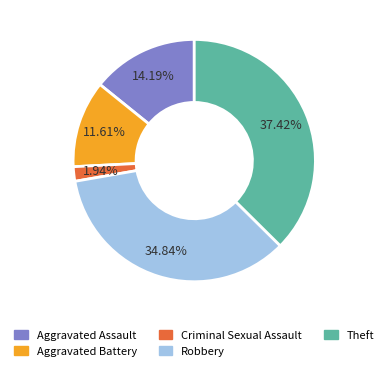

Between Aggravated Battery and Aggravated Assault, which is larger?

Aggravated Assault